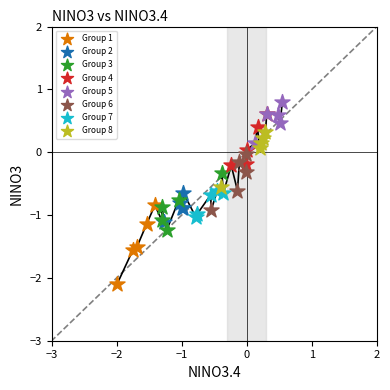

Which series has the largest Y range (max minus min)?

Group 1